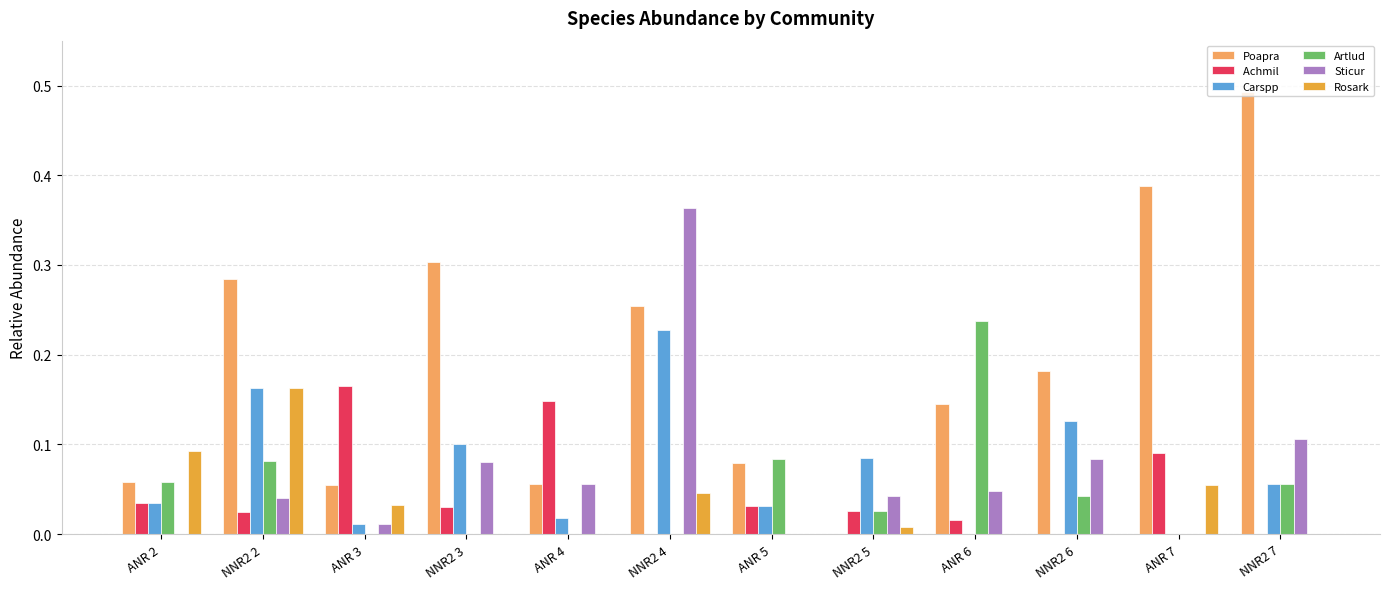

At which category is the sum across all series the highest?

NNR2 4